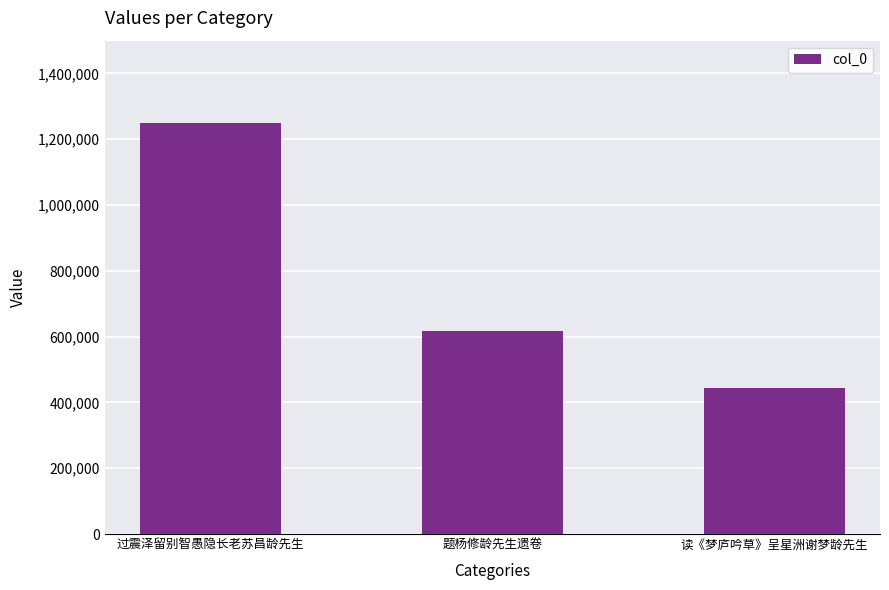

List the labels in order of value, smallest first.

读《梦庐吟草》呈星洲谢梦龄先生, 题杨修龄先生遗卷, 过震泽留别智愚隐长老苏昌龄先生